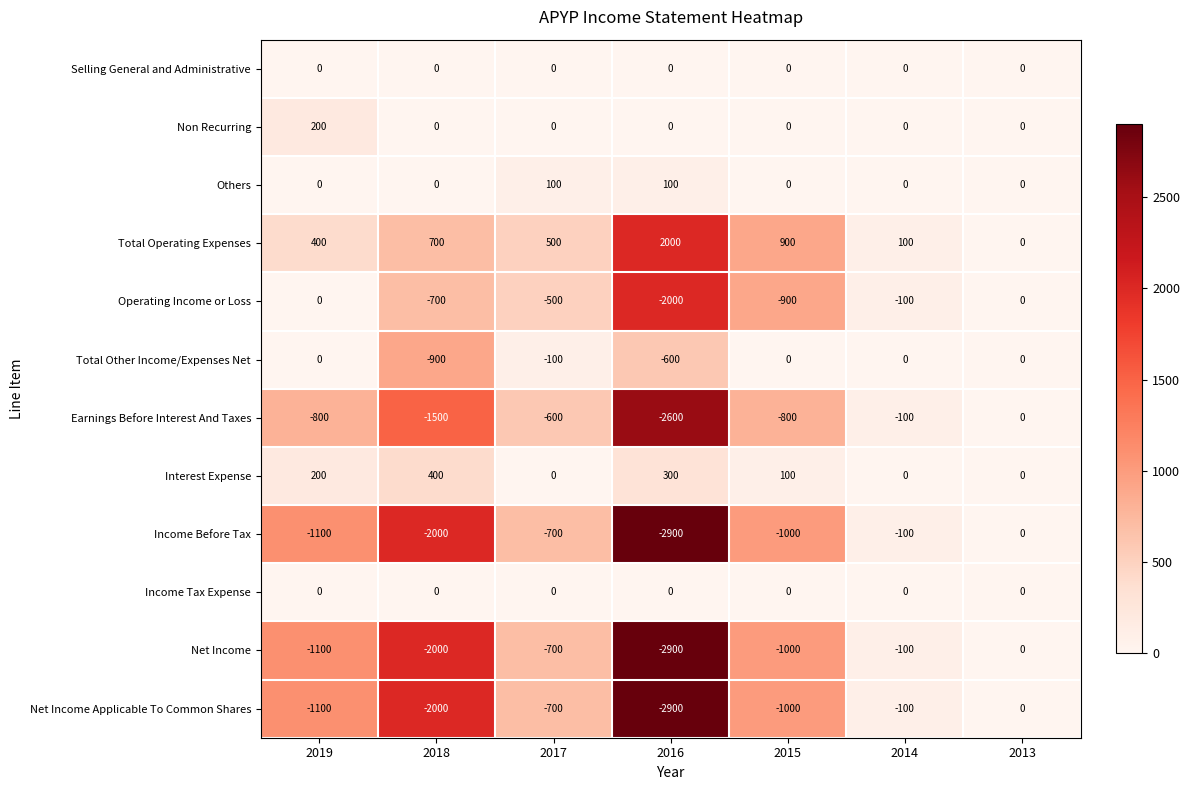

Where does the Income Before Tax series first go above -1000?

2017